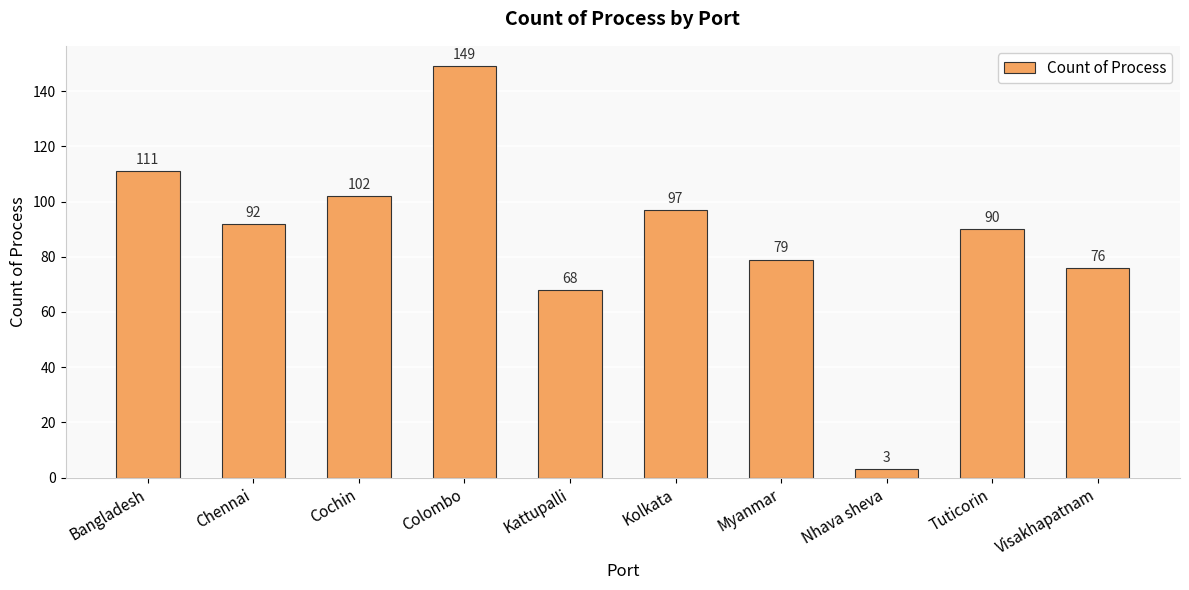

Reading left to right, list all the values displayed in this chart.

111	92	102	149	68	97	79	3	90	76